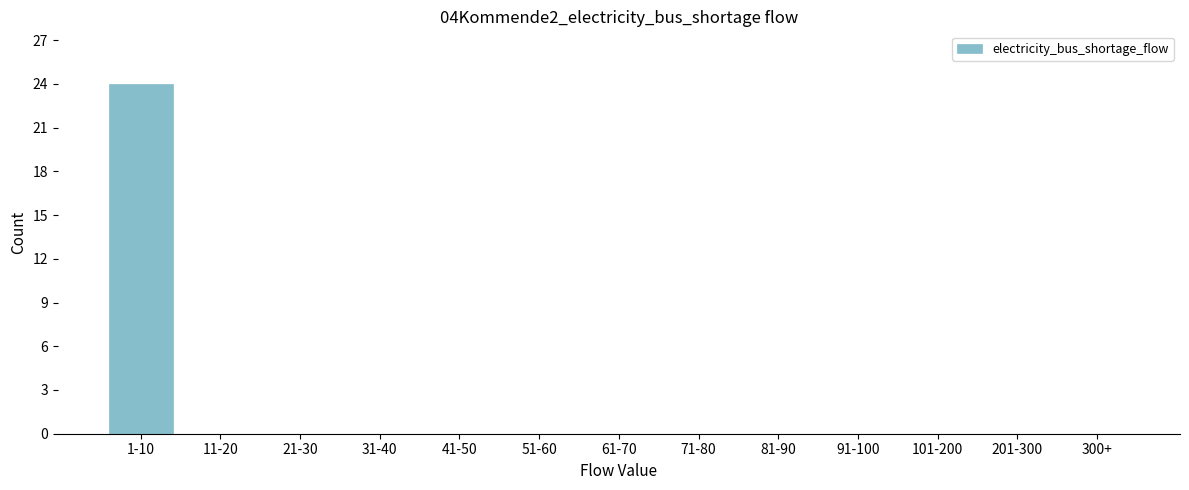

Reading left to right, what are all the values shown in this chart?

1-10=24	11-20=0	21-30=0	31-40=0	41-50=0	51-60=0	61-70=0	71-80=0	81-90=0	91-100=0	101-200=0	201-300=0	300+=0